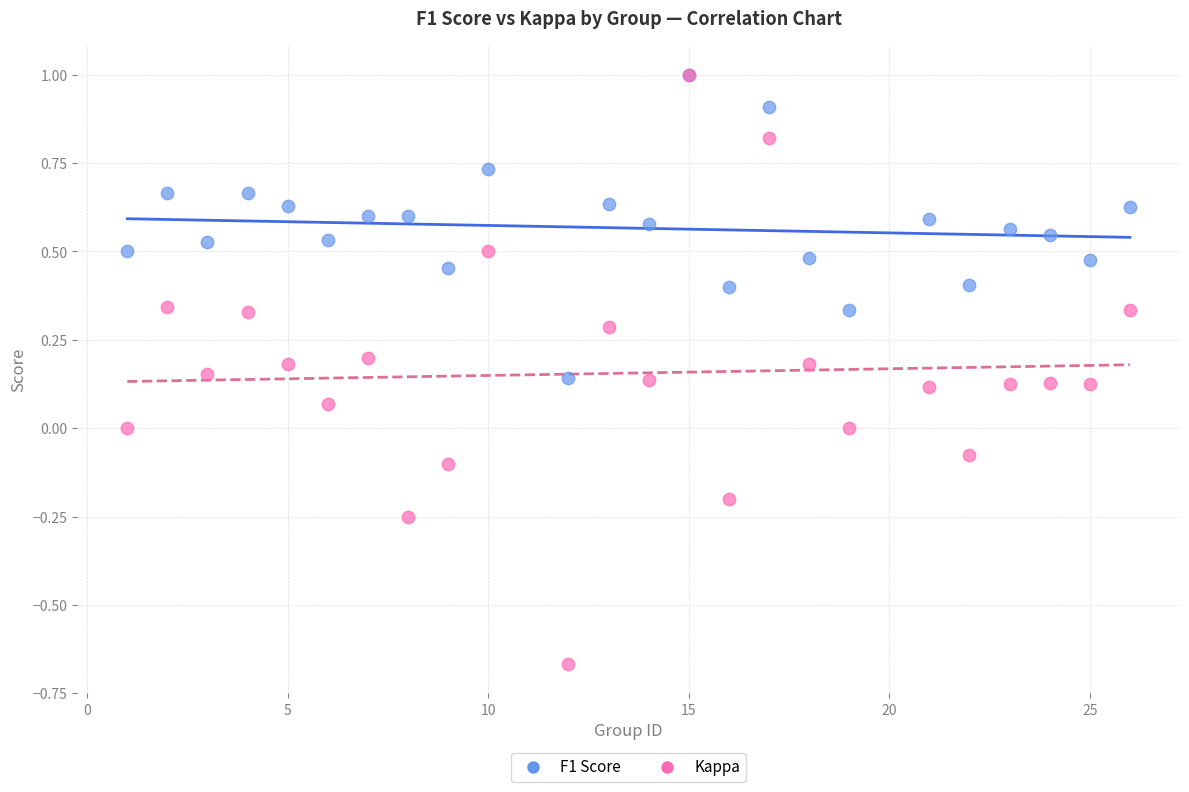

Which series reaches the minimum Y coordinate?

Kappa